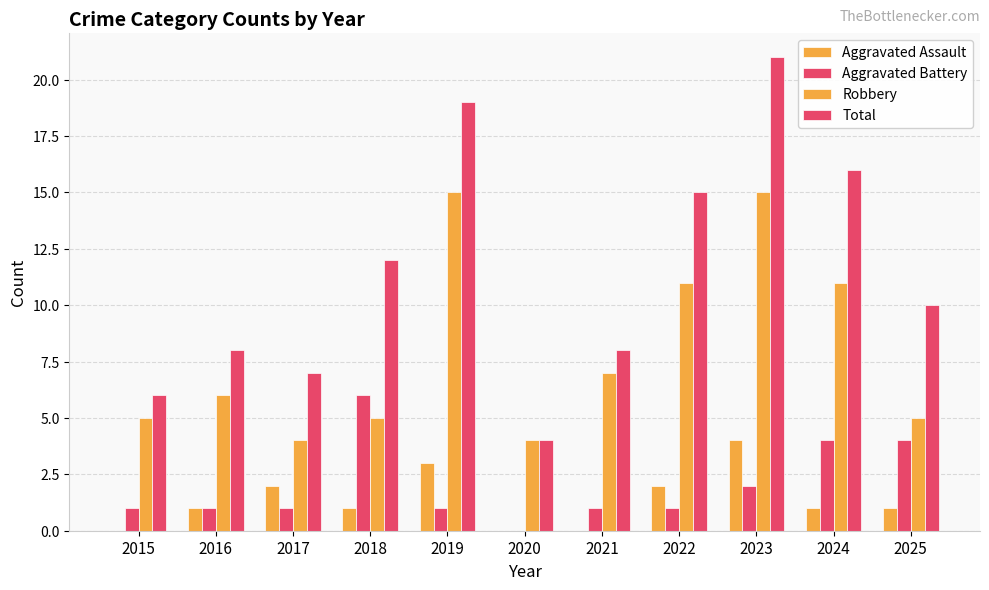

Count the Aggravated Battery values in the range 1 to 4.

9